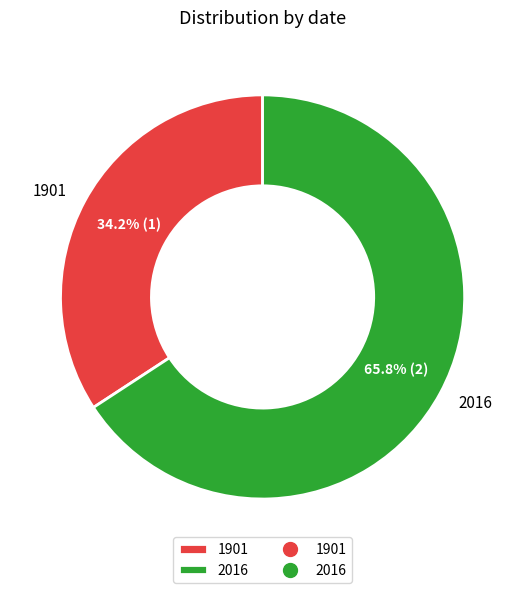

Which category has the smallest portion of the pie?

1901